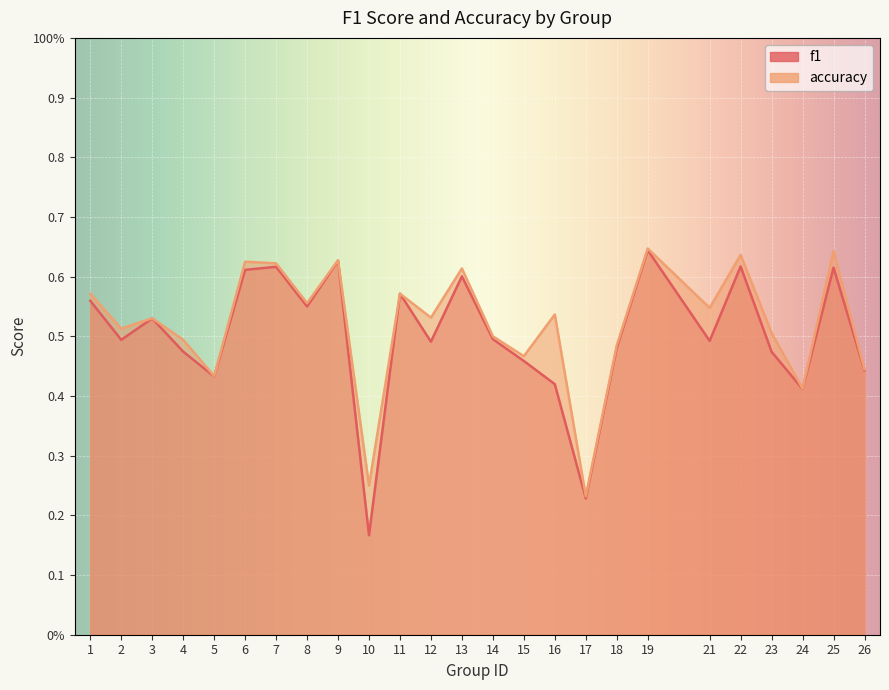

True or false: accuracy and f1 intersect in this chart.

False